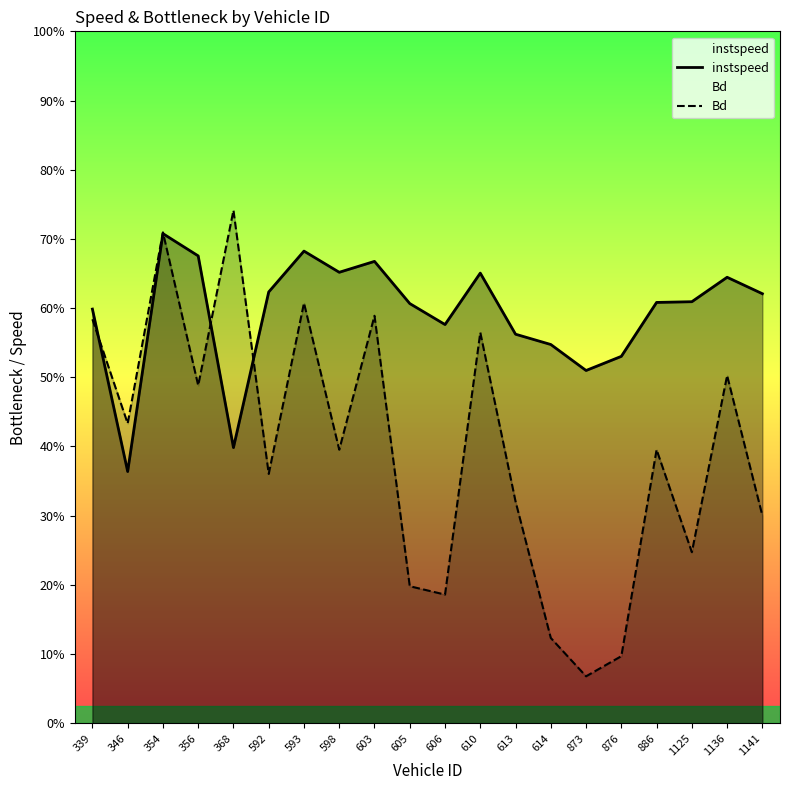

Is the value of instspeed at 603 greater than the value of Bd at 346?

Yes